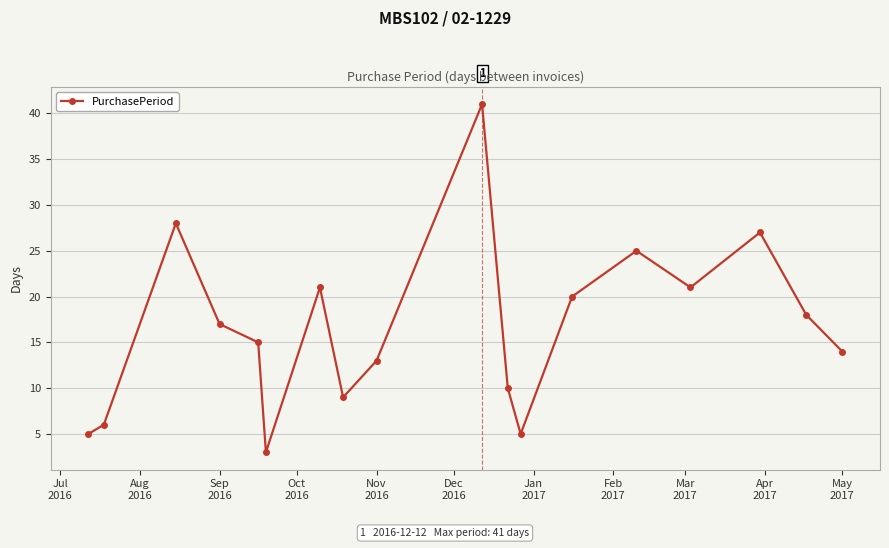

What is the greatest value displayed?

41